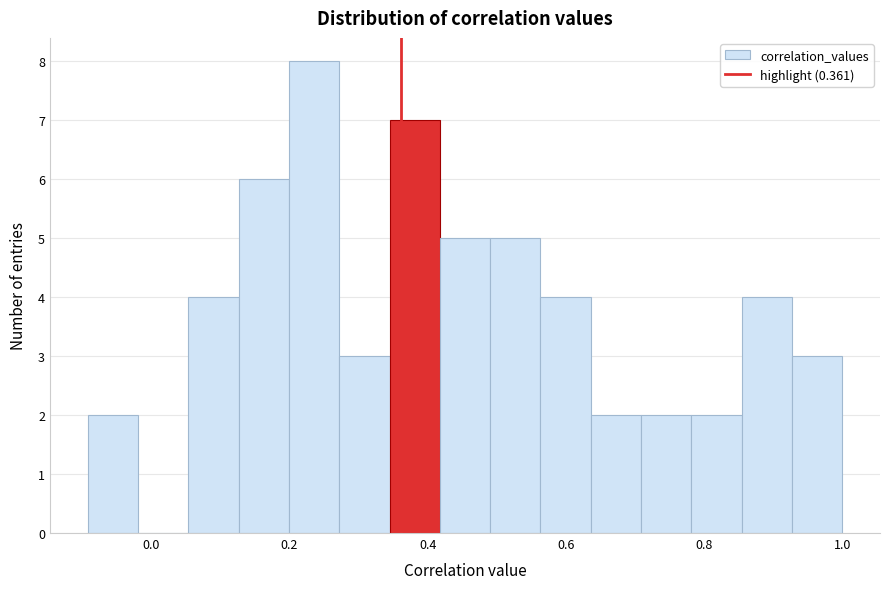

Around what value on the x-axis is the tallest bar? Give the approximate position of its centre, as read against the axis.

0.24